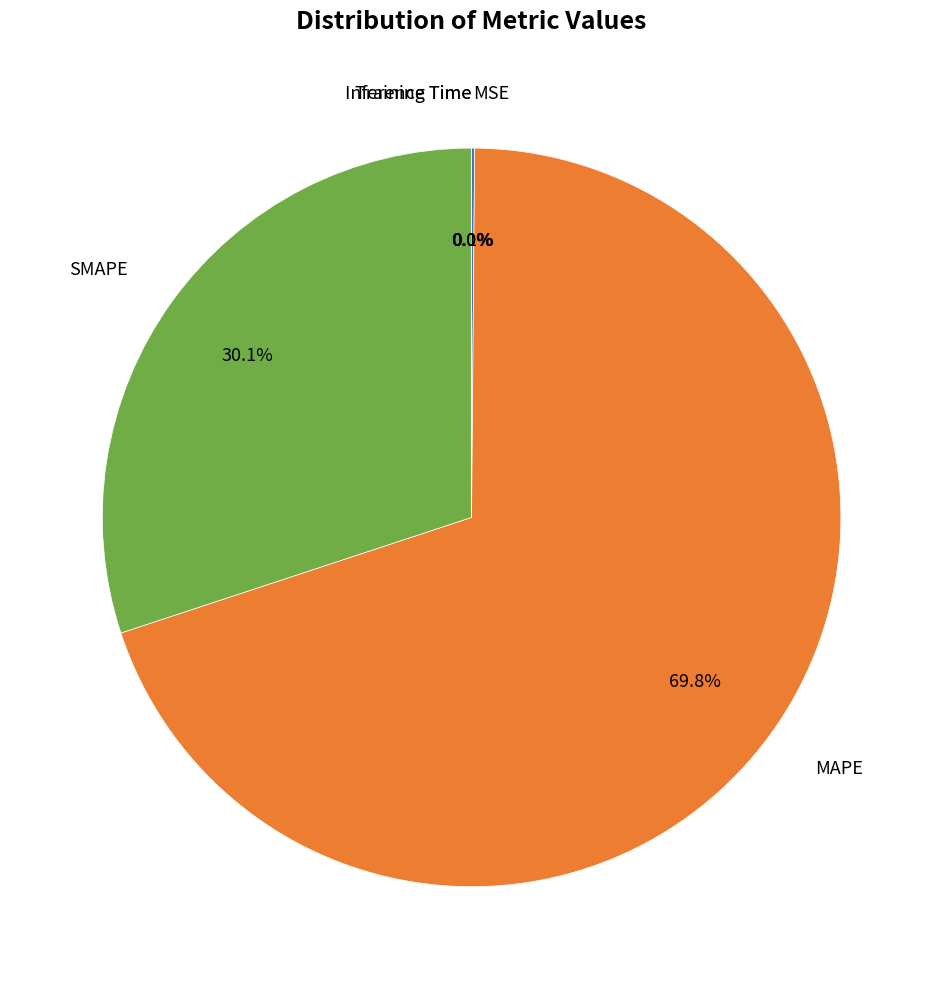

Is there a majority slice in this chart?

Yes